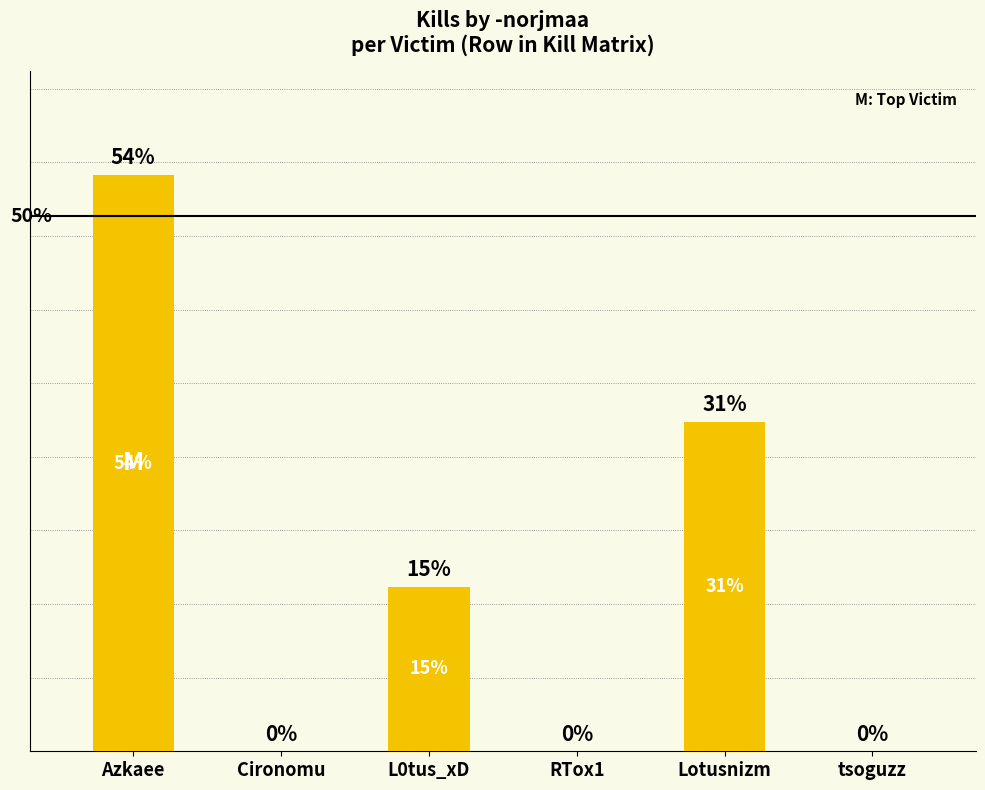

How many data points does each series have?

6